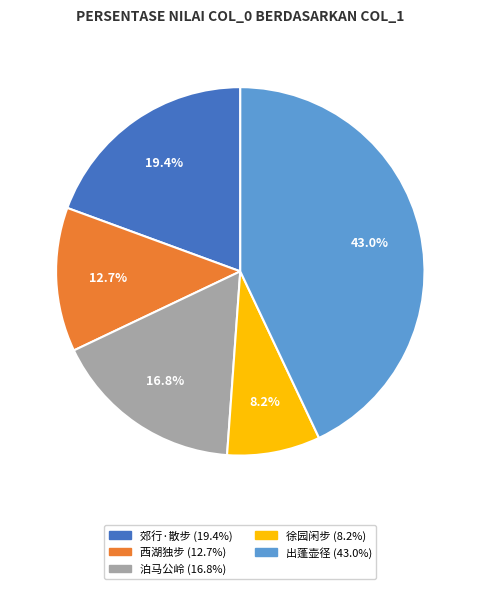

Count the number of slices in the pie.

5